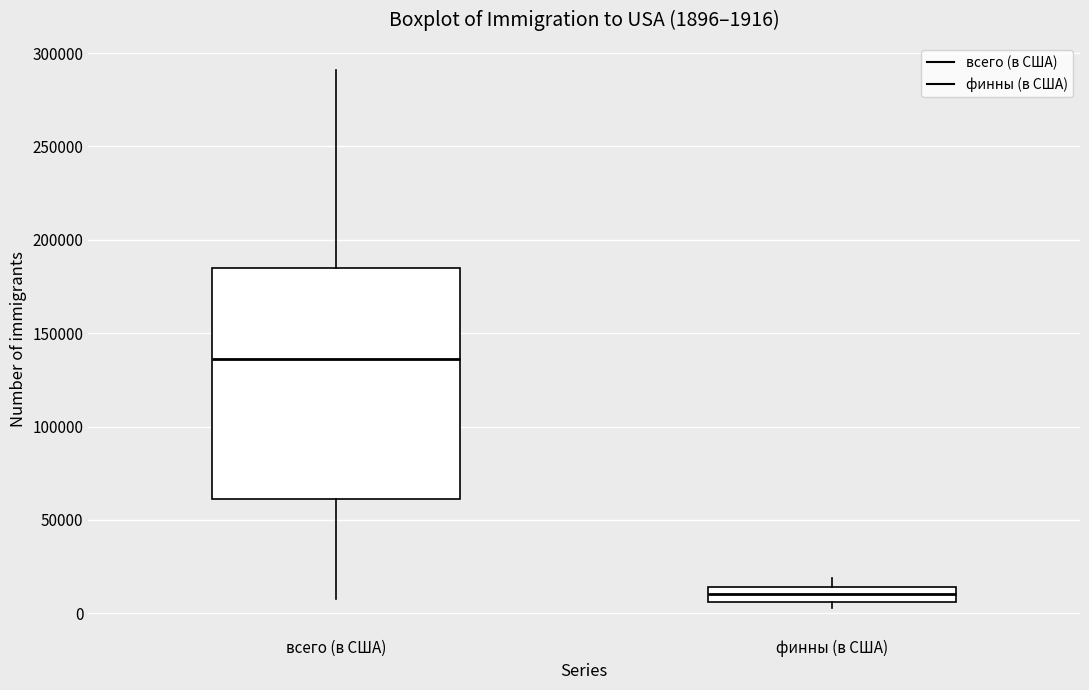

Which box has the lowest median line?

финны (в США)